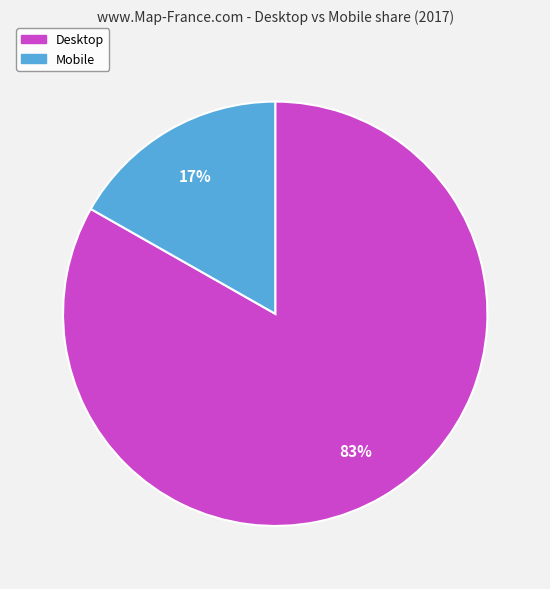

How many segments does this pie chart have?

2